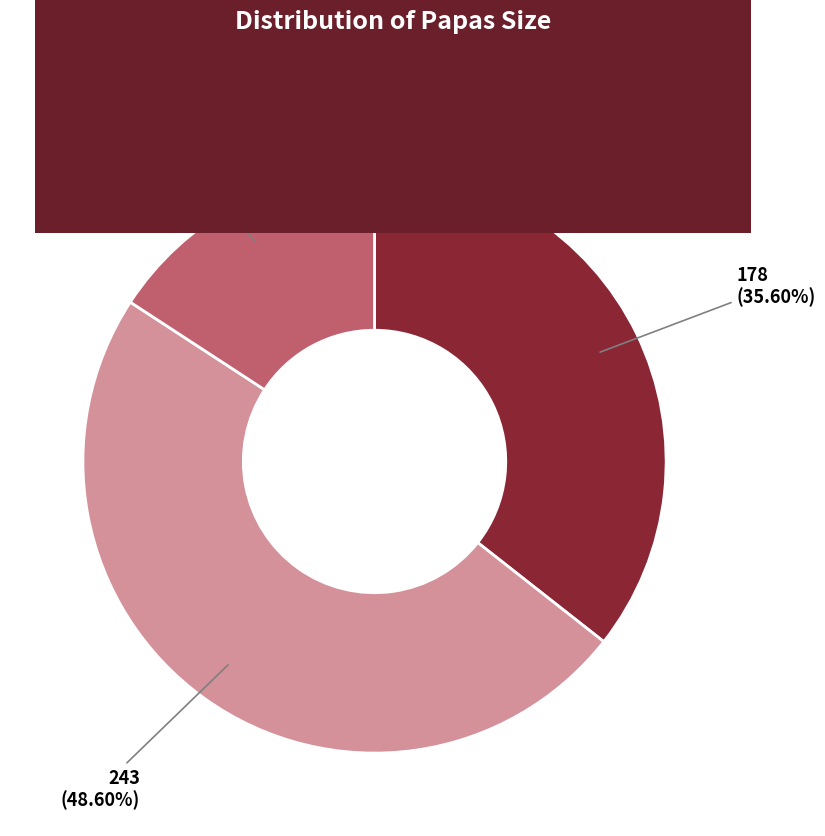

To the nearest percent, what is the average slice percentage?

33%